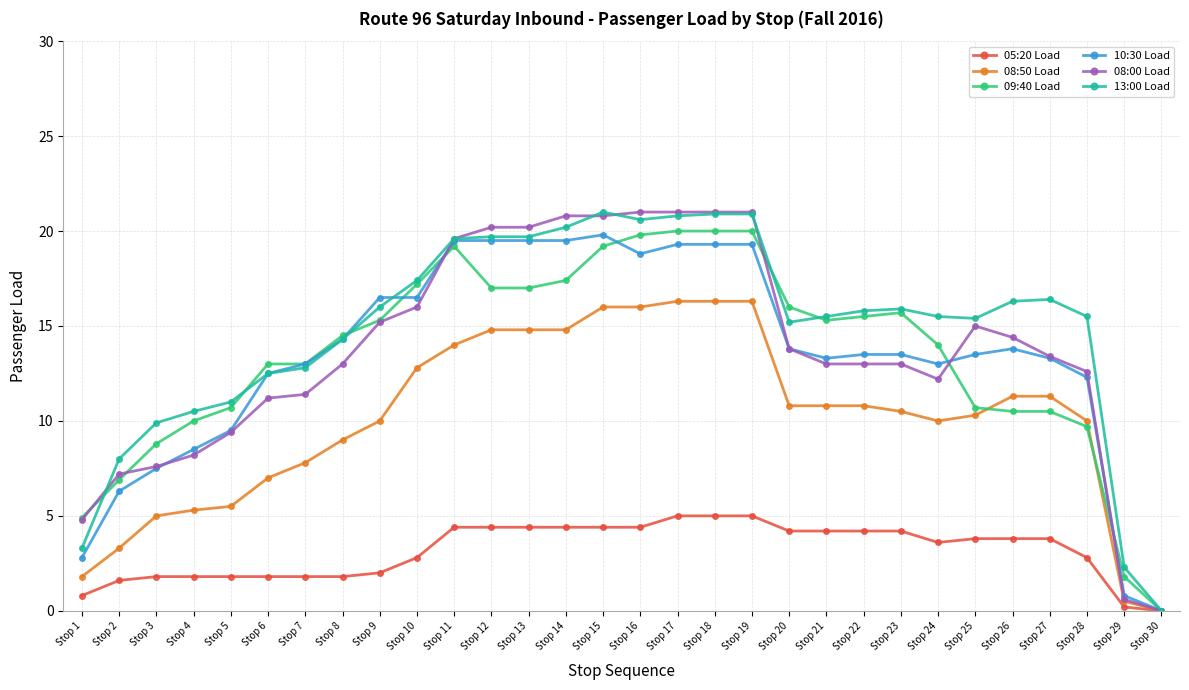

Is the value of 08:00 Load at Stop 15 greater than the value of 09:40 Load at Stop 18?

Yes